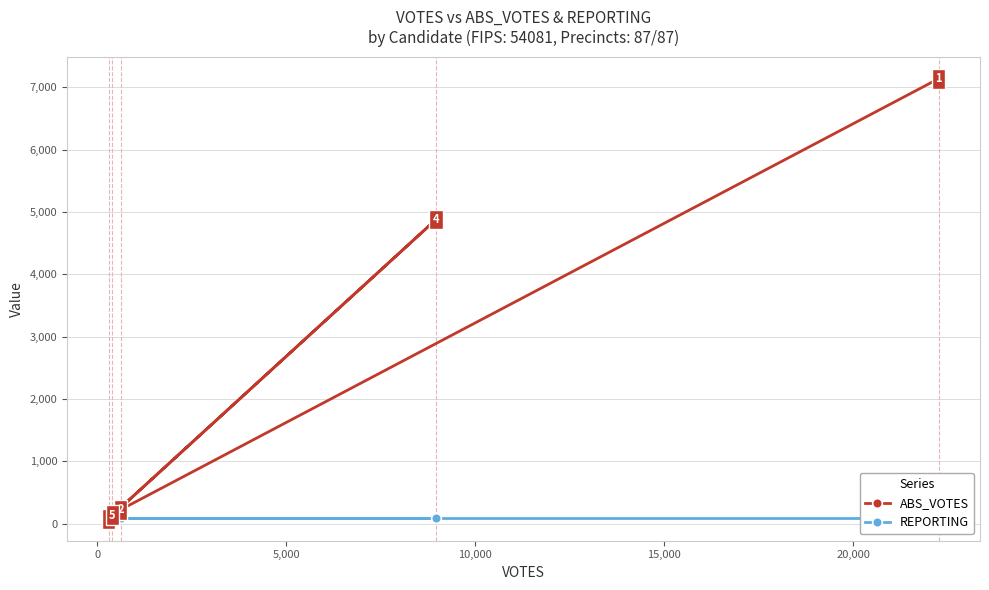

What is the lowest value of the ABS_VOTES series?

82